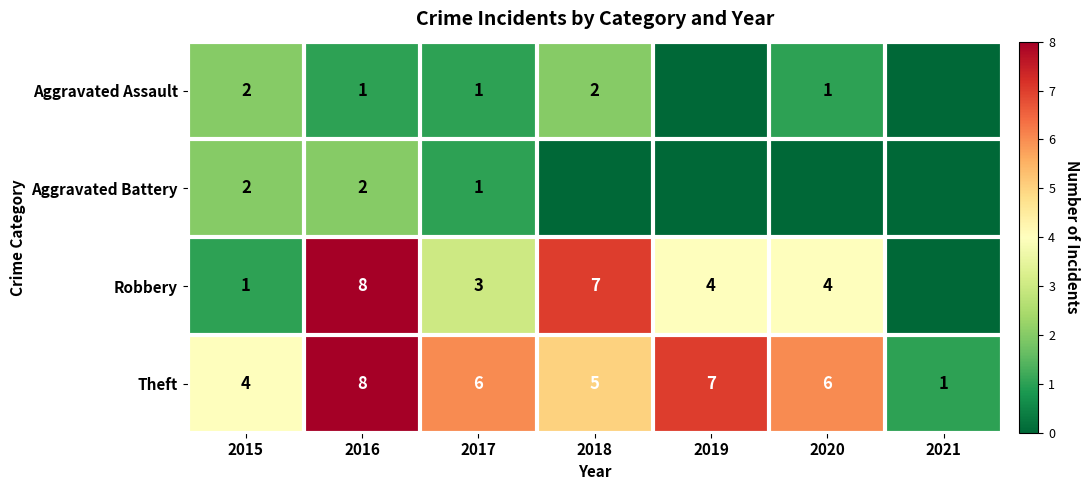

What is the total value across all series at 2016?

19